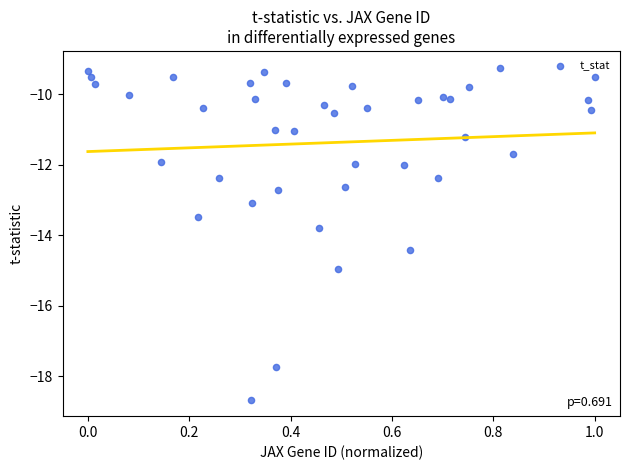

What is the range of Y values (max minus min)?

9.4